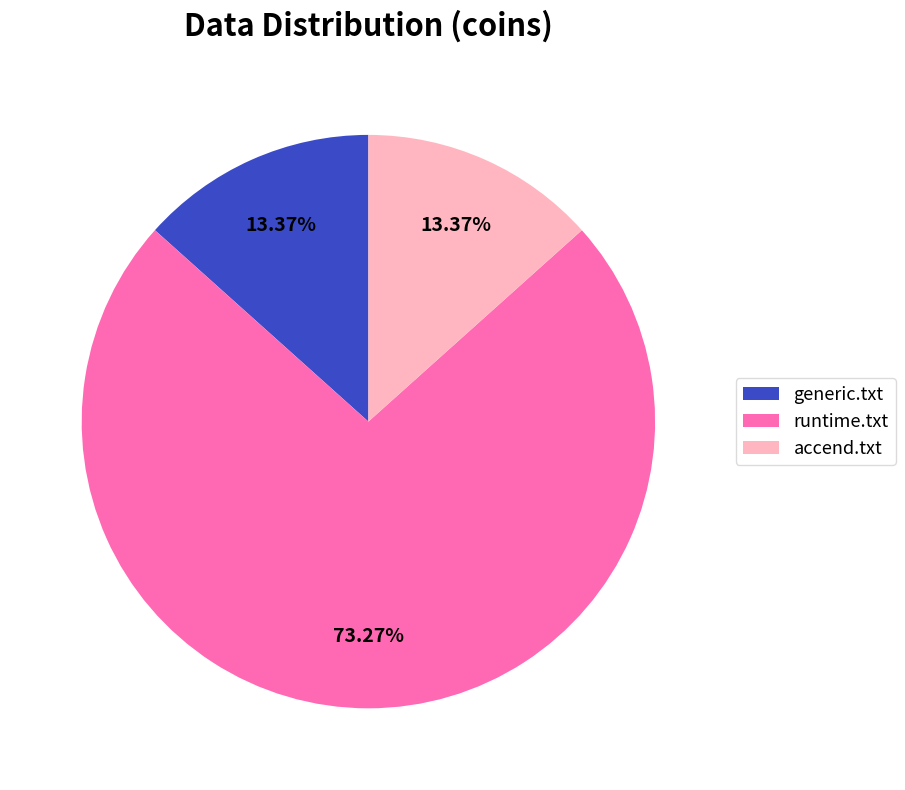

Combined, what portion of the pie is generic.txt and runtime.txt?

86.6%